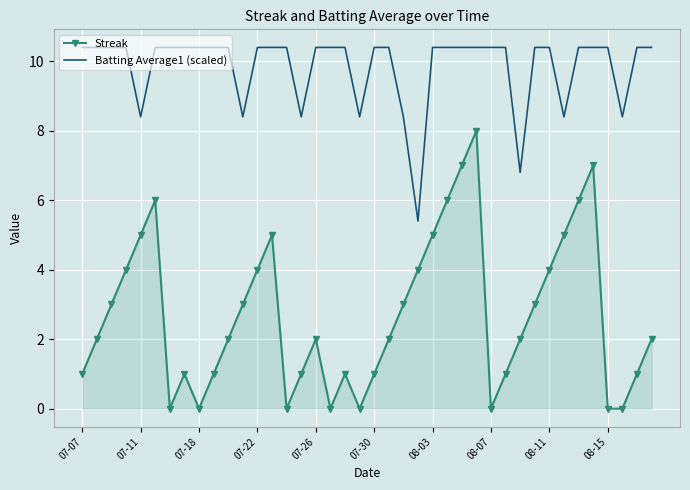

What is the difference between the maximum and minimum values in the Streak series?

8.0